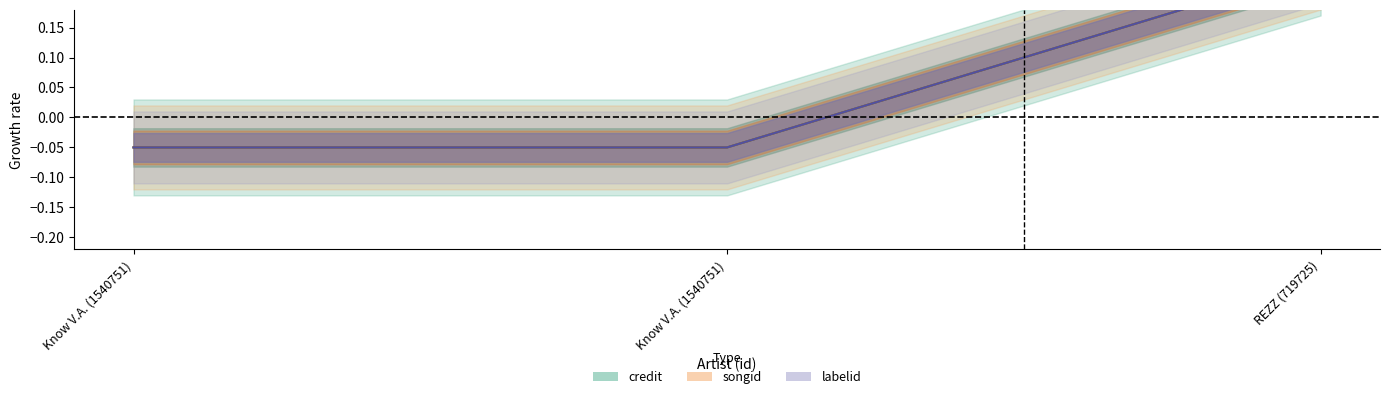

Rank the categories by labelid value from highest to lowest.

REZZ (719725), Know V.A. (1540751), Know V.A. (1540751)